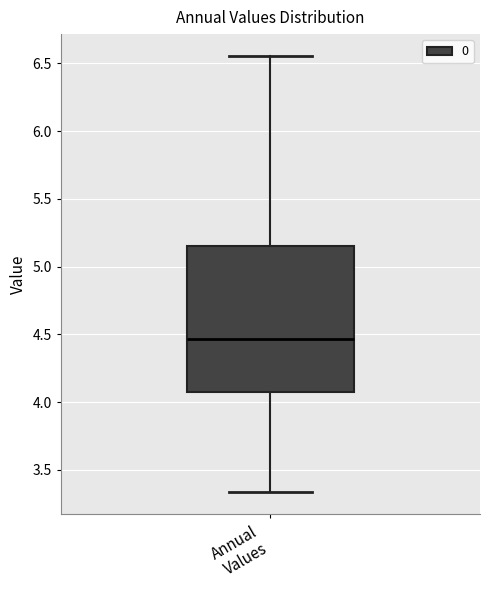

Read this box plot against the y-axis: the position of the median line, the range covered by the box, and the ends of both whiskers. The values are not printed on the chart, so give them approximately, as read against the axis.

median 4.45, box 4.05 to 5.15, whiskers 3.35 to 6.55